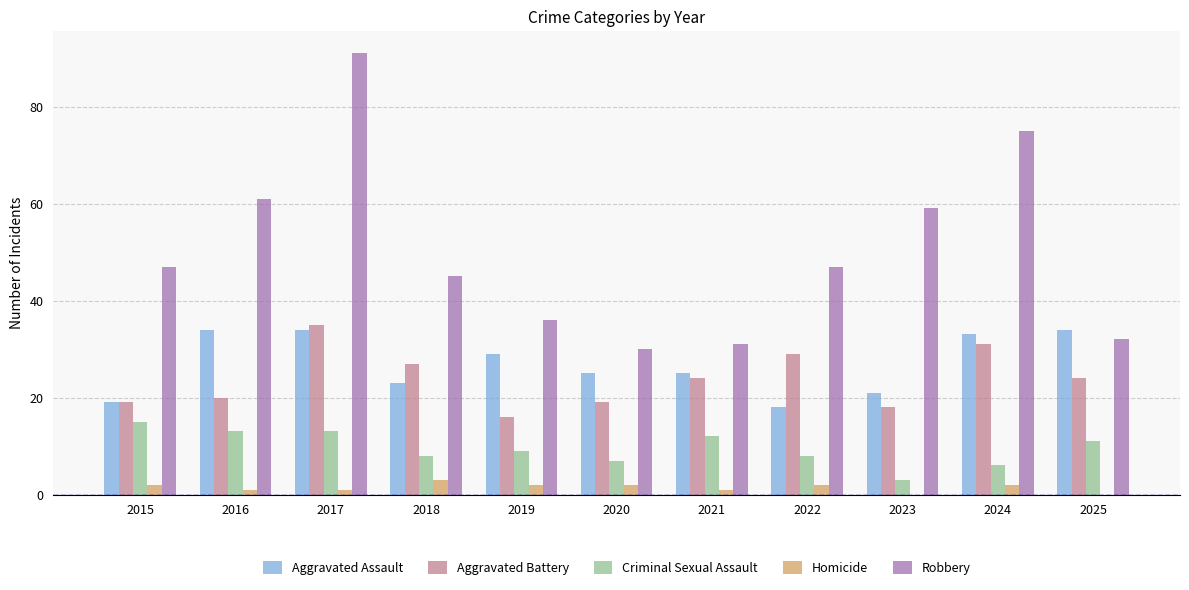

How many categories are shown in the chart?

11